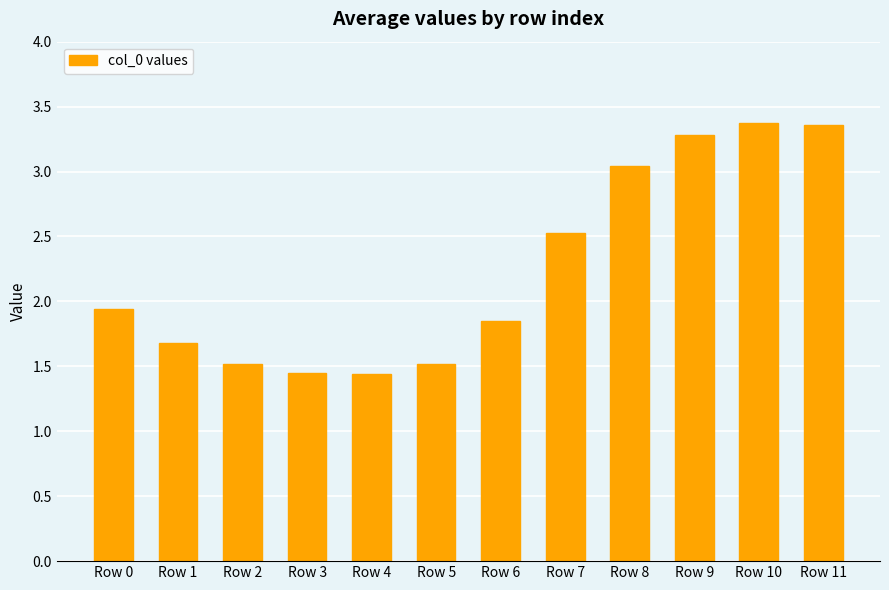

What is the change in value from Row 4 to Row 6?

+0.4